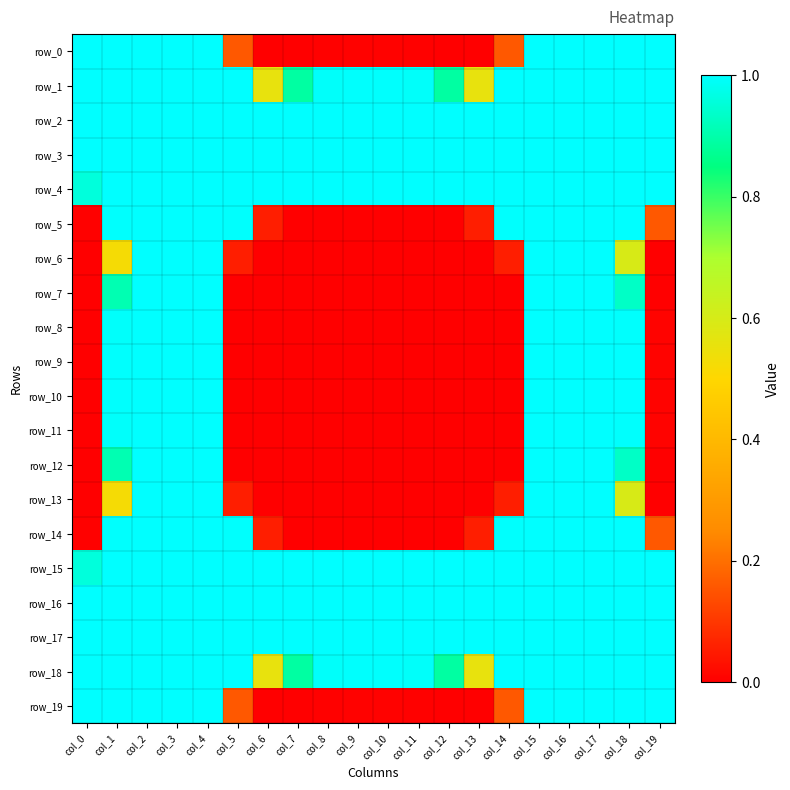

Reading left to right, extract all data points from this chart.

row_0: 1.0	1.0	1.0	1.0	1.0	0.2	0.0	0.0	0.0	0.0	0.0	0.0	0.0	0.0	0.2	1.0	1.0	1.0	1.0	1.0
row_1: 1.0	1.0	1.0	1.0	1.0	1.0	0.6	0.9	1.0	1.0	1.0	1.0	0.9	0.6	1.0	1.0	1.0	1.0	1.0	1.0
row_2: 1.0	1.0	1.0	1.0	1.0	1.0	1.0	1.0	1.0	1.0	1.0	1.0	1.0	1.0	1.0	1.0	1.0	1.0	1.0	1.0
row_3: 1.0	1.0	1.0	1.0	1.0	1.0	1.0	1.0	1.0	1.0	1.0	1.0	1.0	1.0	1.0	1.0	1.0	1.0	1.0	1.0
row_4: 1.0	1.0	1.0	1.0	1.0	1.0	1.0	1.0	1.0	1.0	1.0	1.0	1.0	1.0	1.0	1.0	1.0	1.0	1.0	1.0
row_5: 0.0	1.0	1.0	1.0	1.0	1.0	0.1	0.0	0.0	0.0	0.0	0.0	0.0	0.1	1.0	1.0	1.0	1.0	1.0	0.2
row_6: 0.0	0.5	1.0	1.0	1.0	0.1	0.0	0.0	0.0	0.0	0.0	0.0	0.0	0.0	0.1	1.0	1.0	1.0	0.6	0.0
row_7: 0.0	0.9	1.0	1.0	1.0	0.0	0.0	0.0	0.0	0.0	0.0	0.0	0.0	0.0	0.0	1.0	1.0	1.0	0.9	0.0
row_8: 0.0	1.0	1.0	1.0	1.0	0.0	0.0	0.0	0.0	0.0	0.0	0.0	0.0	0.0	0.0	1.0	1.0	1.0	1.0	0.0
row_9: 0.0	1.0	1.0	1.0	1.0	0.0	0.0	0.0	0.0	0.0	0.0	0.0	0.0	0.0	0.0	1.0	1.0	1.0	1.0	0.0
row_10: 0.0	1.0	1.0	1.0	1.0	0.0	0.0	0.0	0.0	0.0	0.0	0.0	0.0	0.0	0.0	1.0	1.0	1.0	1.0	0.0
row_11: 0.0	1.0	1.0	1.0	1.0	0.0	0.0	0.0	0.0	0.0	0.0	0.0	0.0	0.0	0.0	1.0	1.0	1.0	1.0	0.0
row_12: 0.0	0.9	1.0	1.0	1.0	0.0	0.0	0.0	0.0	0.0	0.0	0.0	0.0	0.0	0.0	1.0	1.0	1.0	0.9	0.0
row_13: 0.0	0.5	1.0	1.0	1.0	0.1	0.0	0.0	0.0	0.0	0.0	0.0	0.0	0.0	0.1	1.0	1.0	1.0	0.6	0.0
row_14: 0.0	1.0	1.0	1.0	1.0	1.0	0.1	0.0	0.0	0.0	0.0	0.0	0.0	0.1	1.0	1.0	1.0	1.0	1.0	0.2
row_15: 1.0	1.0	1.0	1.0	1.0	1.0	1.0	1.0	1.0	1.0	1.0	1.0	1.0	1.0	1.0	1.0	1.0	1.0	1.0	1.0
row_16: 1.0	1.0	1.0	1.0	1.0	1.0	1.0	1.0	1.0	1.0	1.0	1.0	1.0	1.0	1.0	1.0	1.0	1.0	1.0	1.0
row_17: 1.0	1.0	1.0	1.0	1.0	1.0	1.0	1.0	1.0	1.0	1.0	1.0	1.0	1.0	1.0	1.0	1.0	1.0	1.0	1.0
row_18: 1.0	1.0	1.0	1.0	1.0	1.0	0.6	0.9	1.0	1.0	1.0	1.0	0.9	0.6	1.0	1.0	1.0	1.0	1.0	1.0
row_19: 1.0	1.0	1.0	1.0	1.0	0.2	0.0	0.0	0.0	0.0	0.0	0.0	0.0	0.0	0.2	1.0	1.0	1.0	1.0	1.0